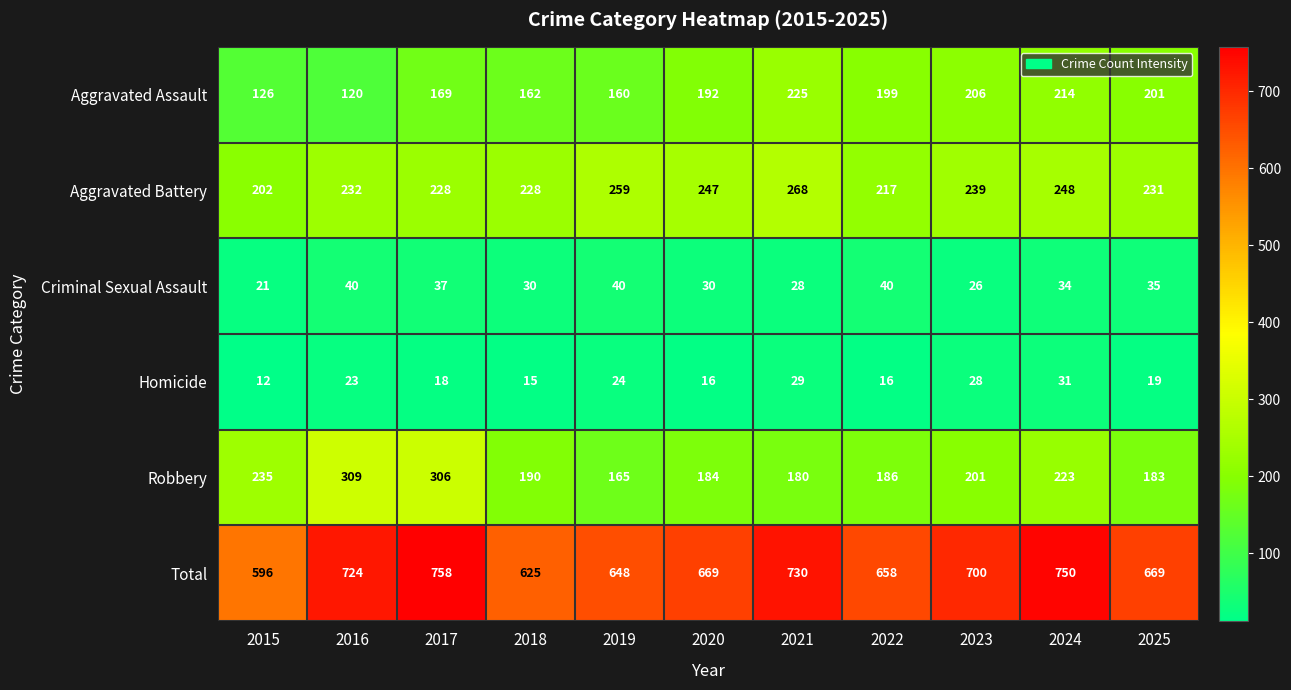

What is the total value across all series at 2023?

1400